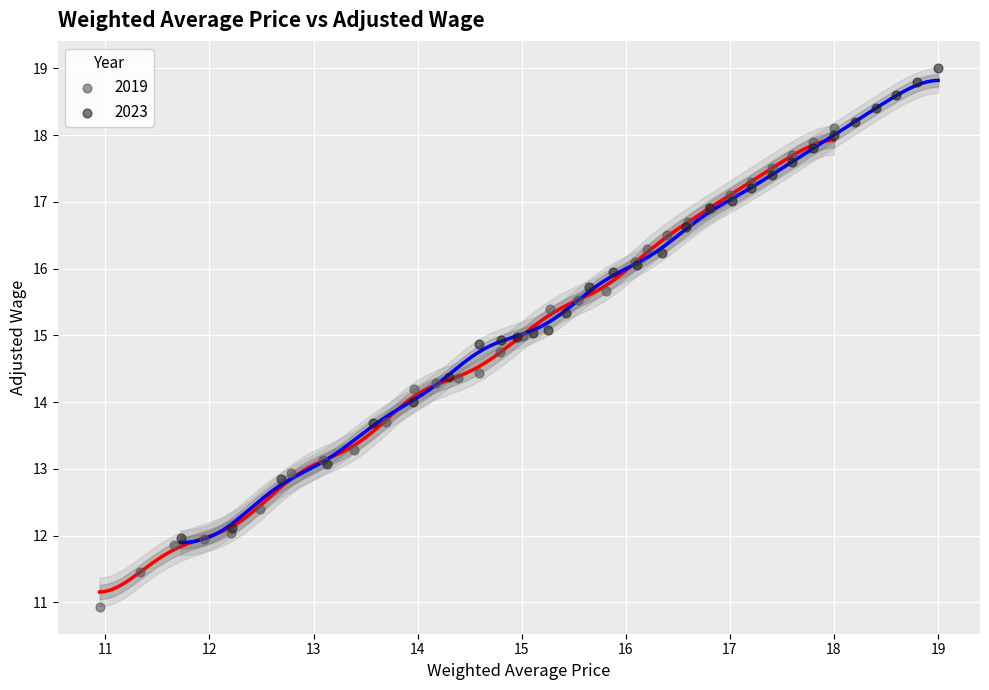

Which series contains the lowest Y value?

2019